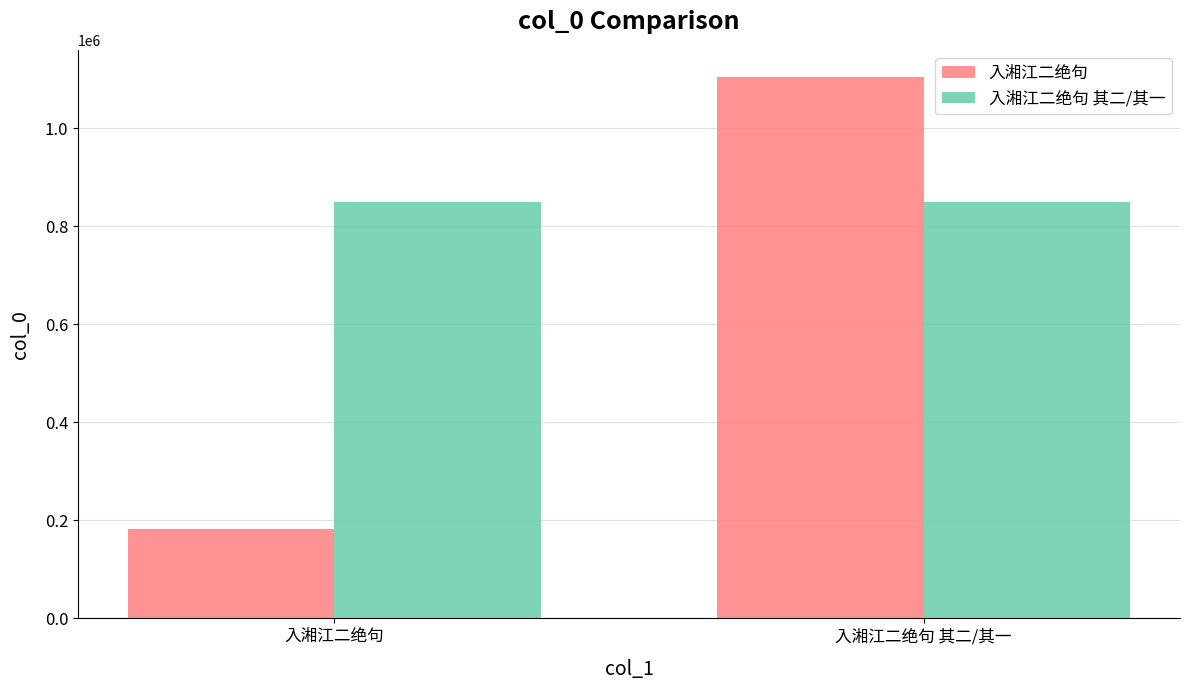

What is the approximate value of 入湘江二绝句 其二/其一 at 入湘江二绝句 其二/其一?

850063